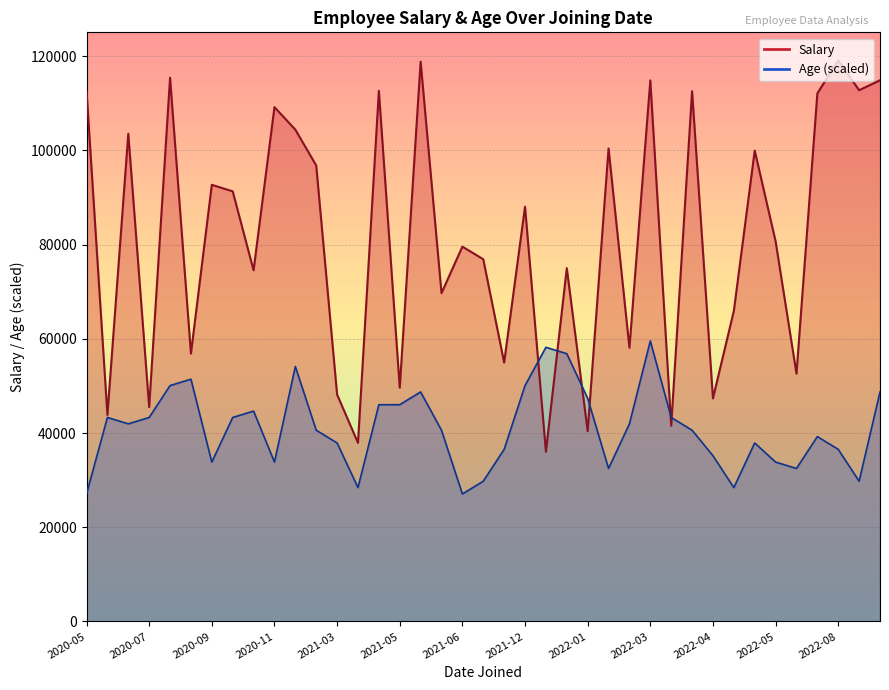

True or false: Salary has a value of 80700.0 at 2022-05.

True